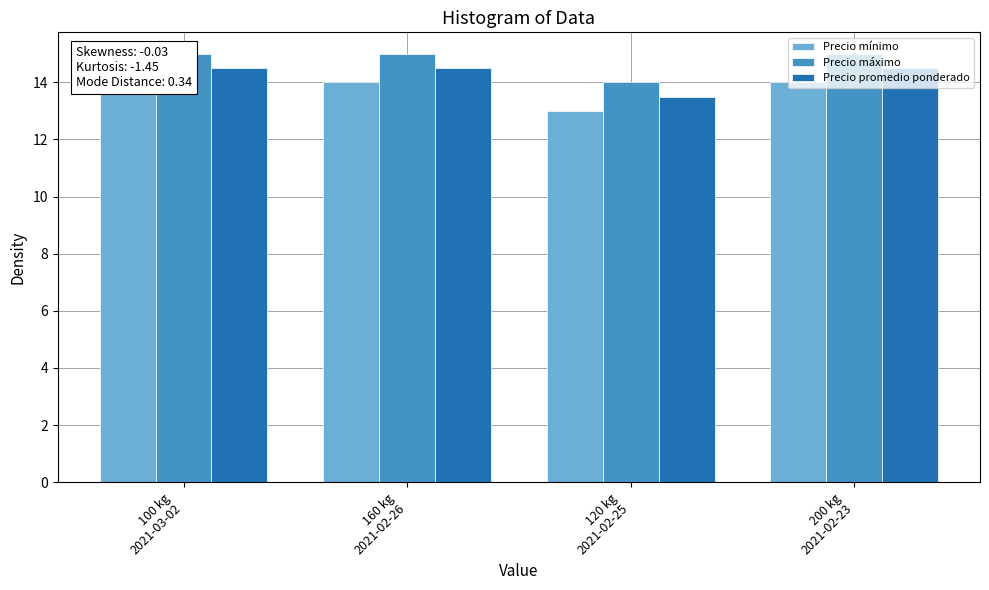

How many categories are shown in the chart?

4